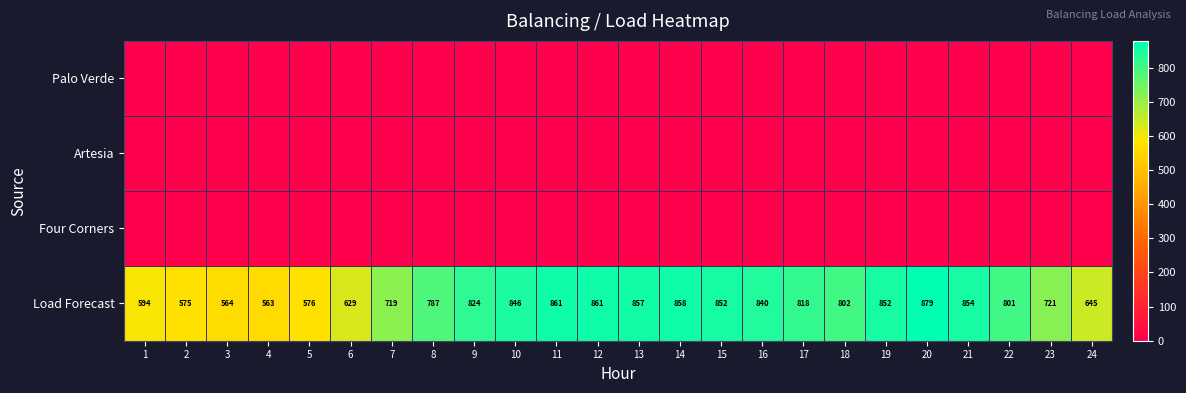

What is the difference between the Load Forecast values at 6 and 22?

172